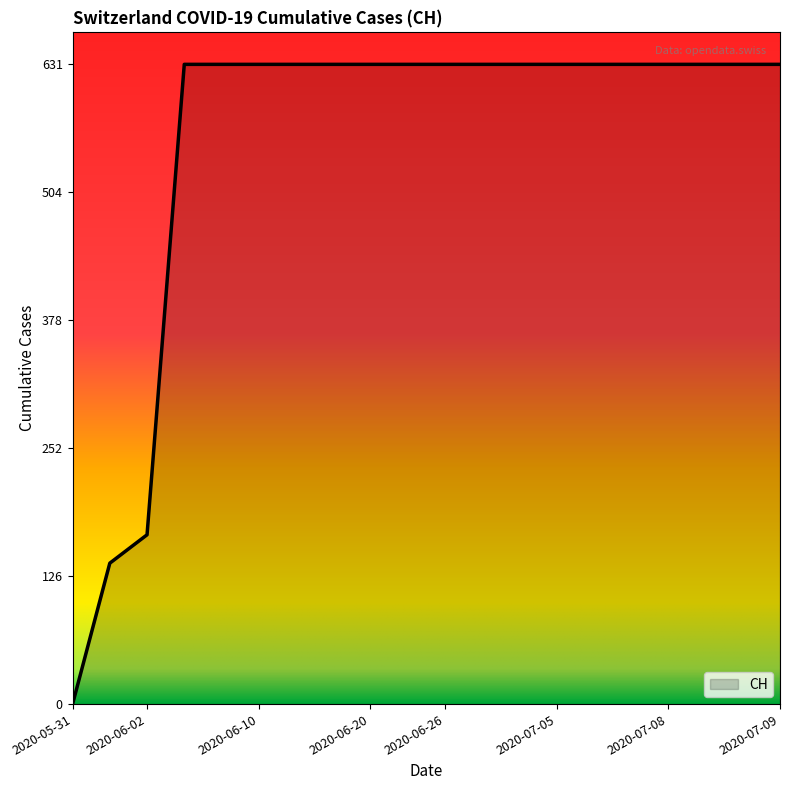

How many distinct data groups are displayed?

1